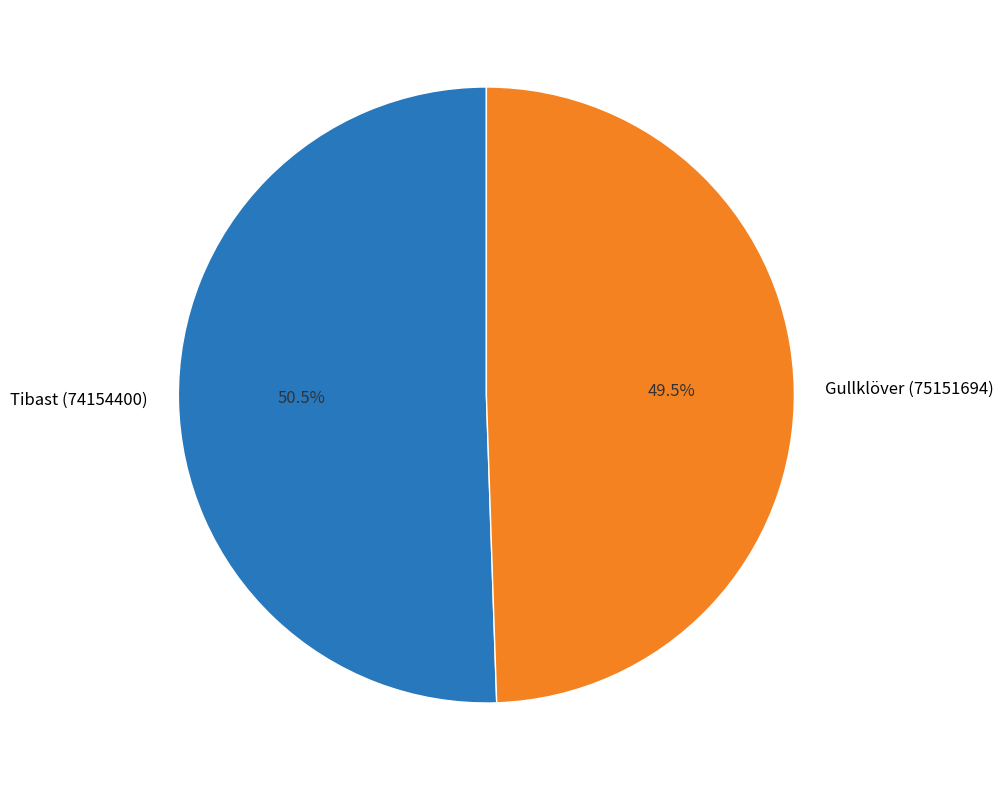

Is there a majority slice in this chart?

Yes